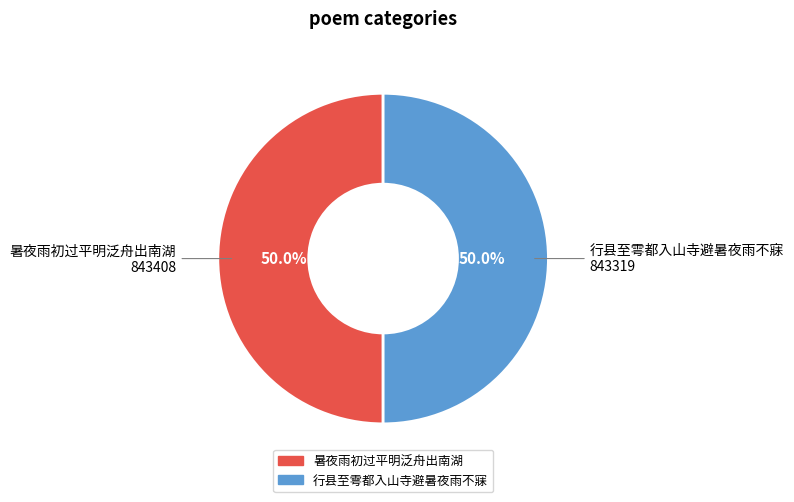

Approximately how many times larger is the value at 暑夜雨初过平明泛舟出南湖 compared to 行县至雩都入山寺避暑夜雨不寐?

1.0